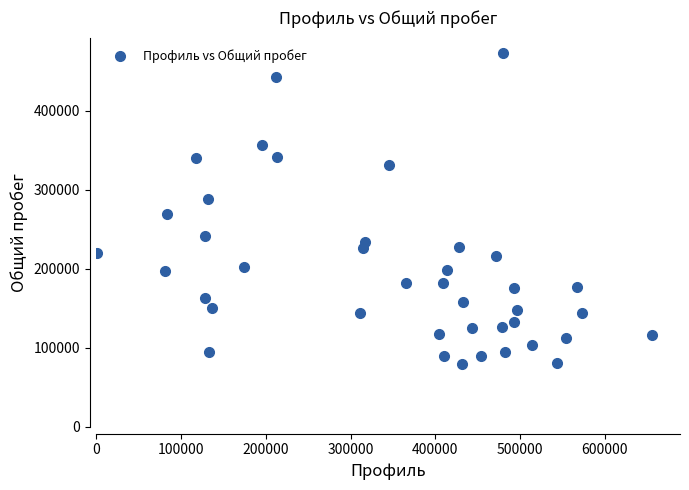

What is the range of Y values (max minus min)?

392871